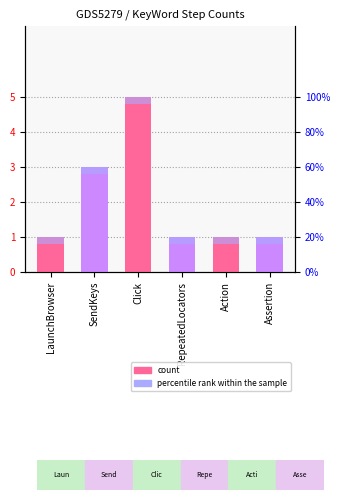

The percentile rank within the sample series shows 0.0 at Action. True or false?

False